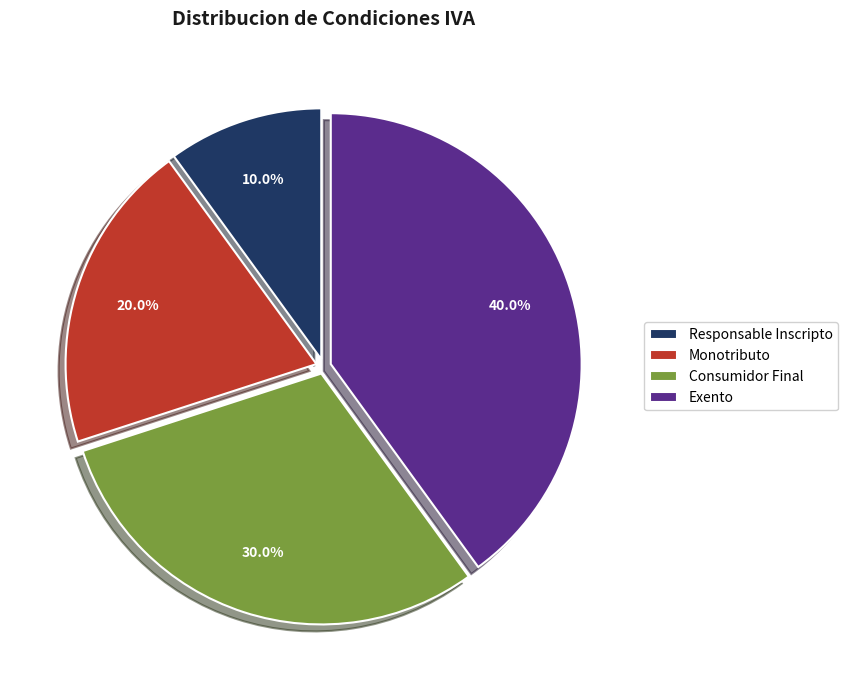

To the nearest percent, what is the average slice percentage?

25%